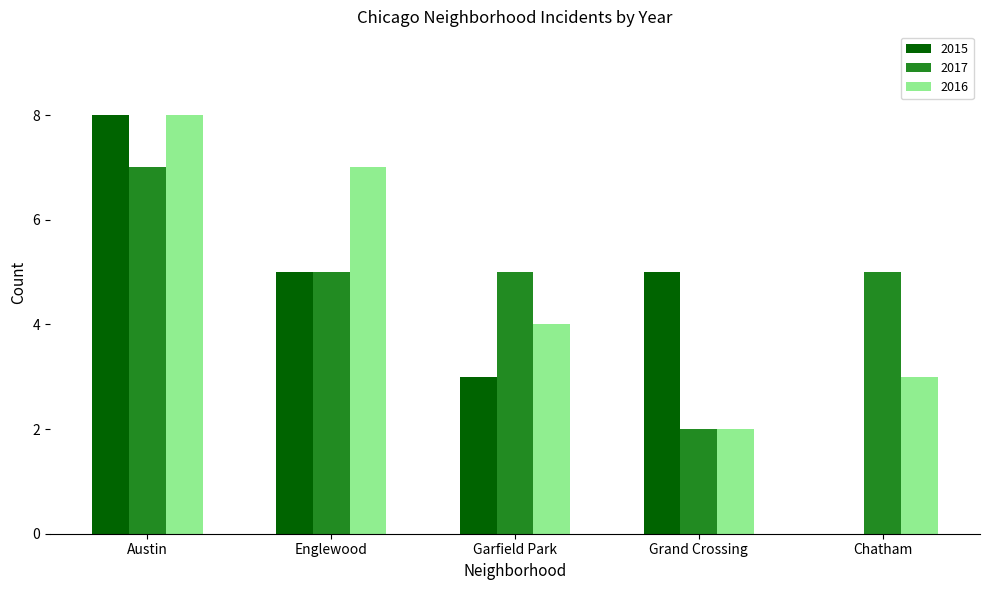

The 2016 series shows 3 at Chatham. True or false?

True